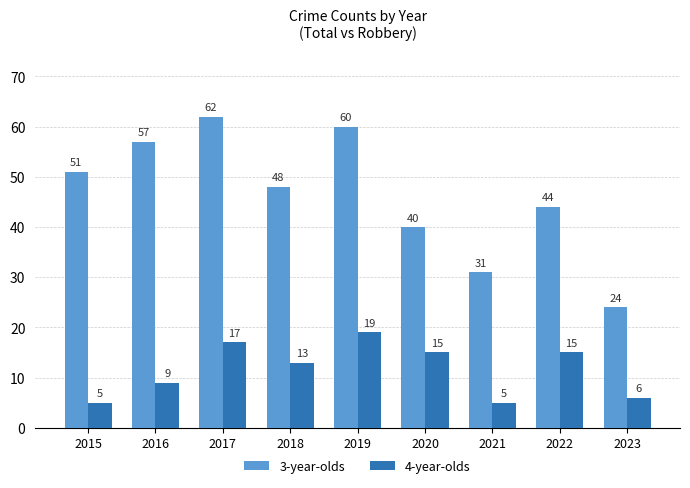

Reading right to left, extract all data points from this chart.

3-year-olds: 24	44	31	40	60	48	62	57	51
4-year-olds: 6	15	5	15	19	13	17	9	5